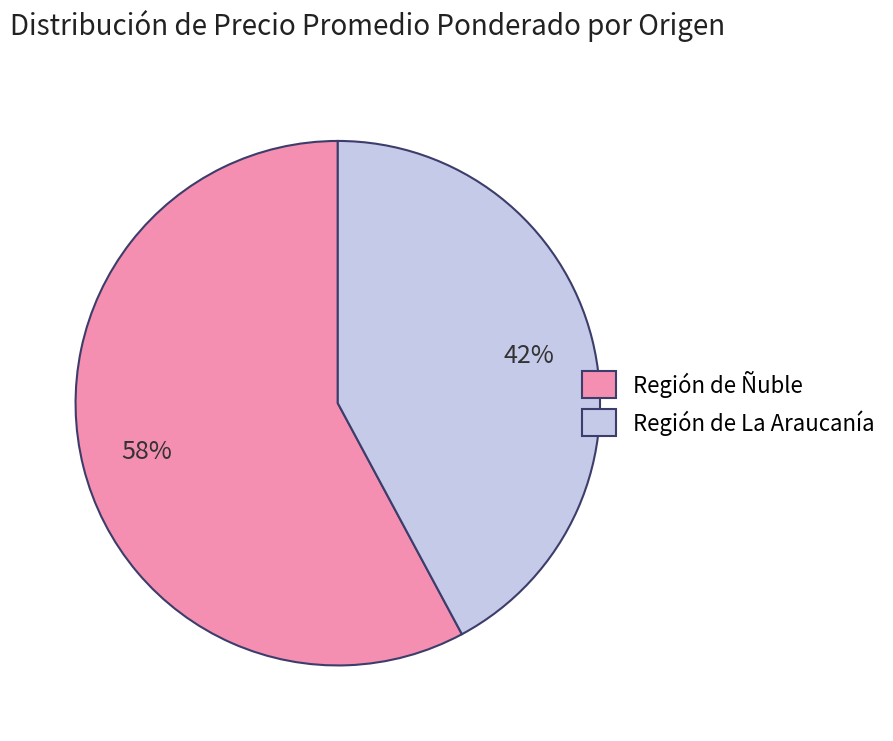

To the nearest percent, what is the difference between the largest and smallest slice percentages?

16%